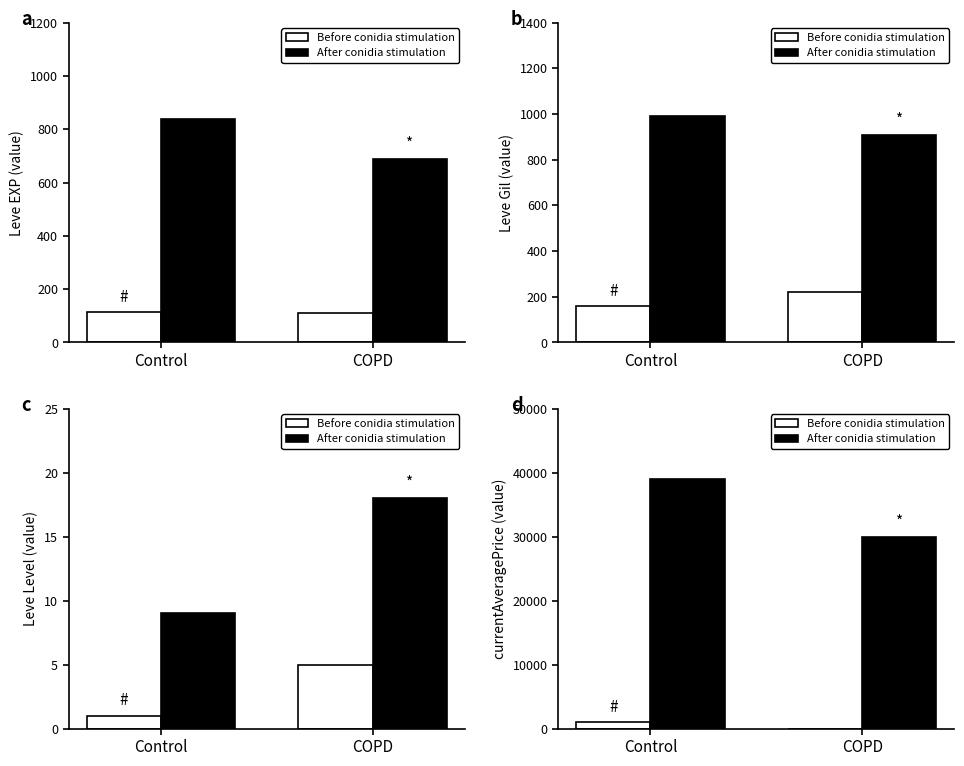

What is the label of the 1st bar from the right?

COPD